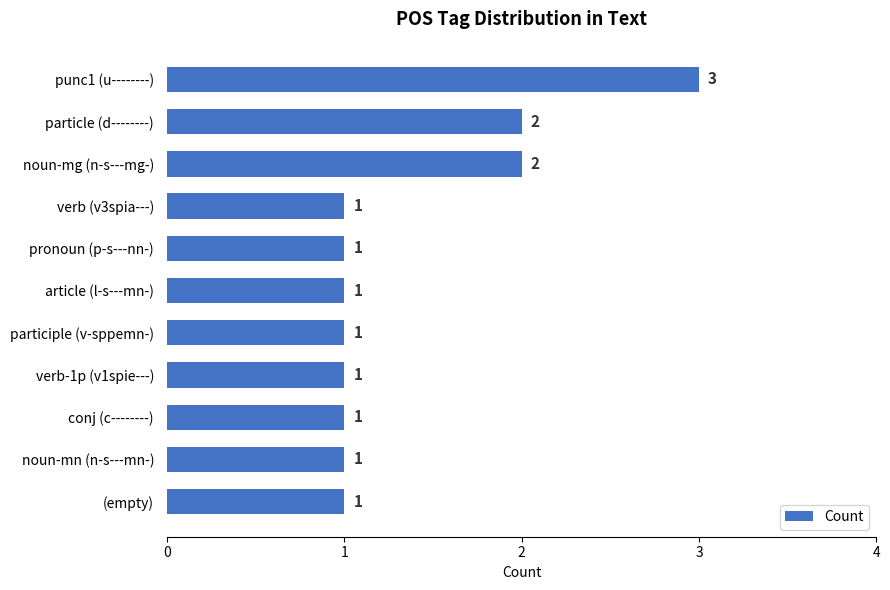

Reading top to bottom, what are all the values shown in this chart?

3	2	2	1	1	1	1	1	1	1	1